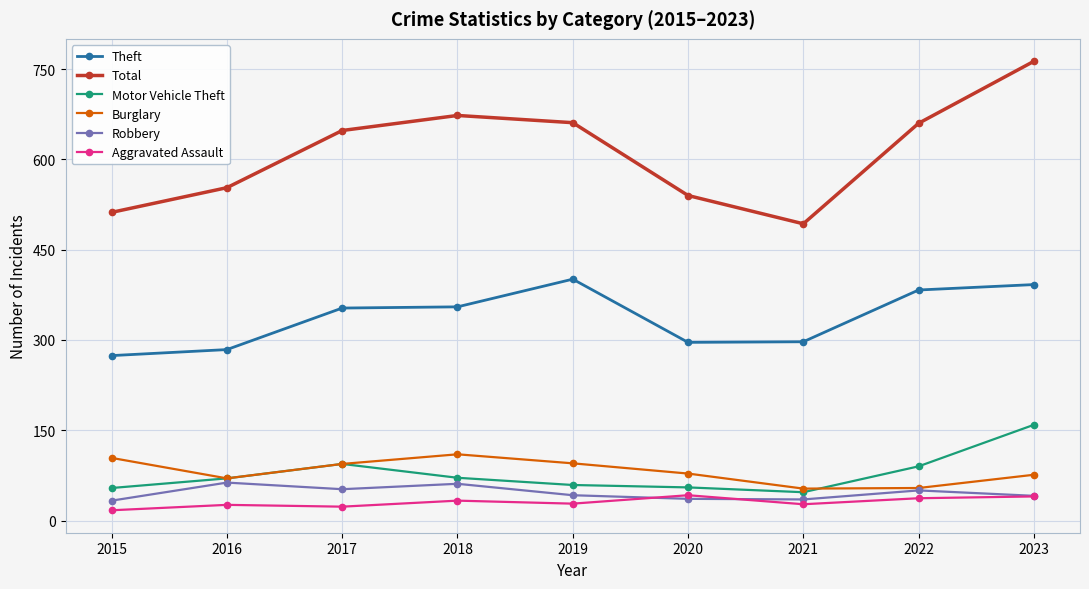

True or false: Total has more than 1 points higher than both neighbors.

False